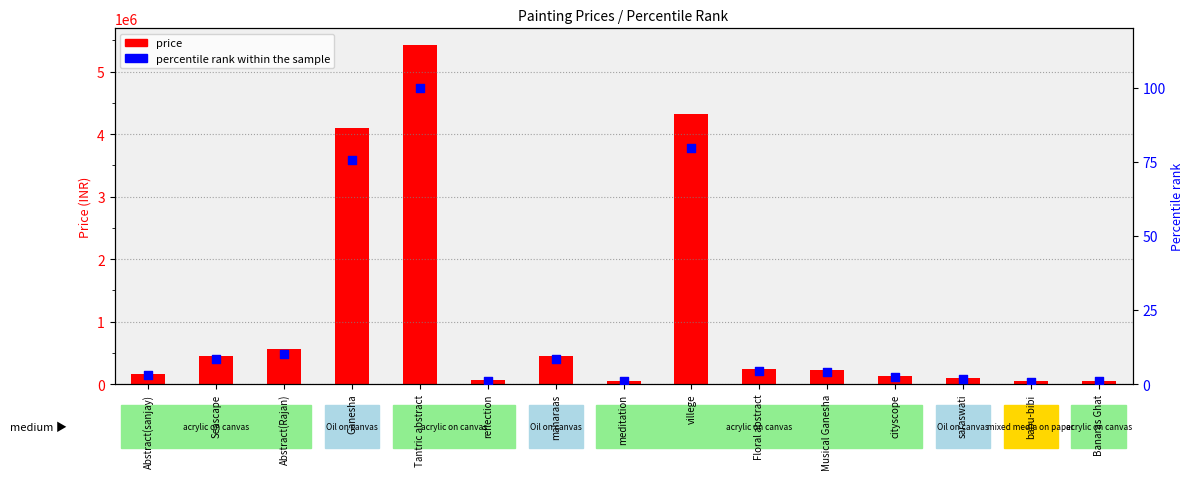

Which series contains the highest Y value?

price